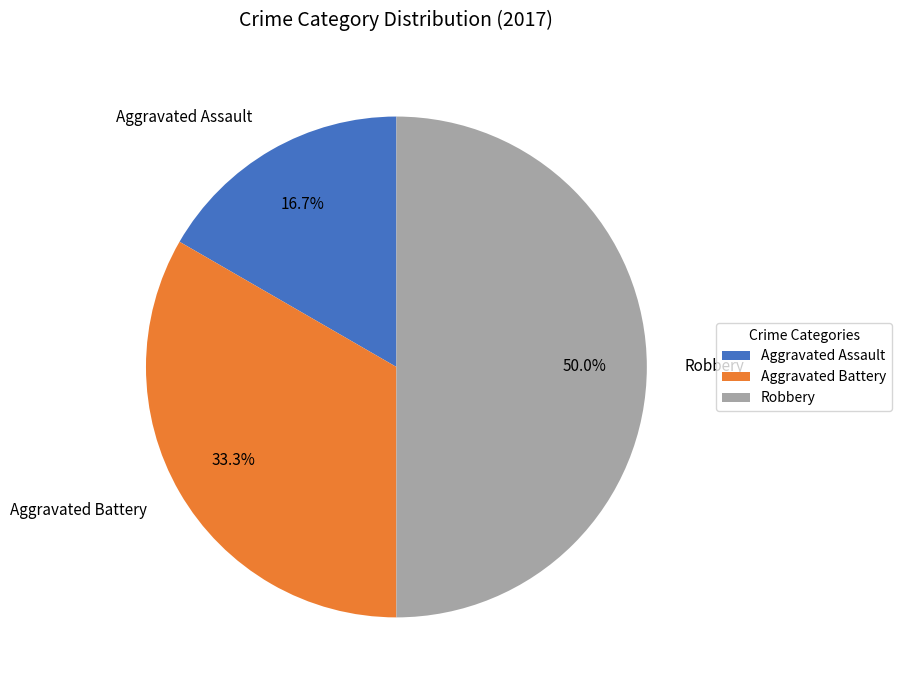

The Robbery slice represents 50% of the pie. True or false?

True